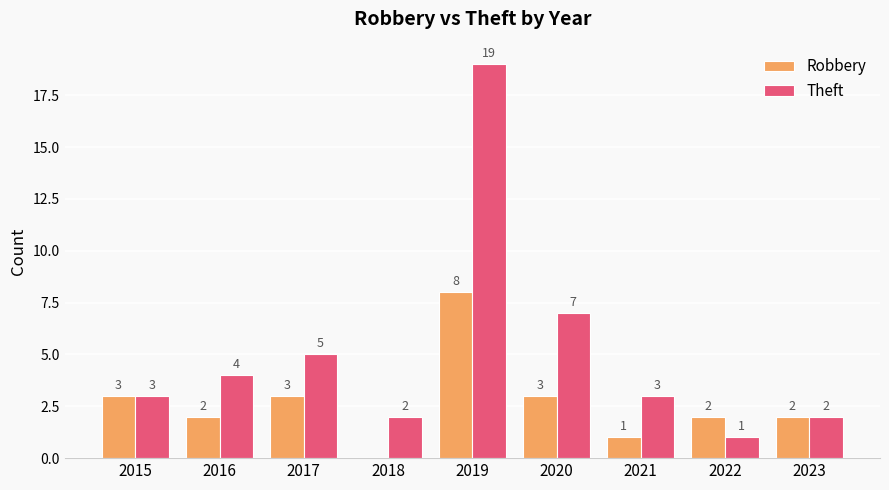

Between 2018 and 2023, which series saw the biggest shift?

Robbery